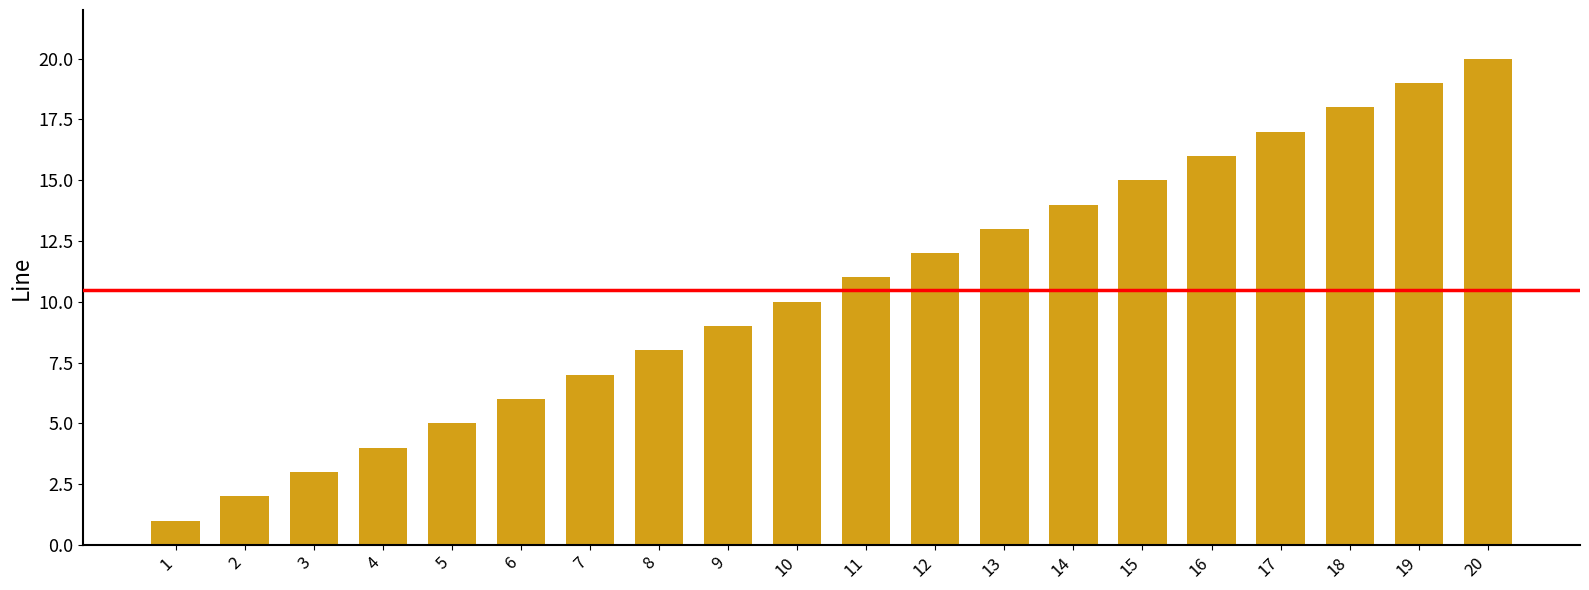

What value does the data have at 15, to the nearest 5?

15